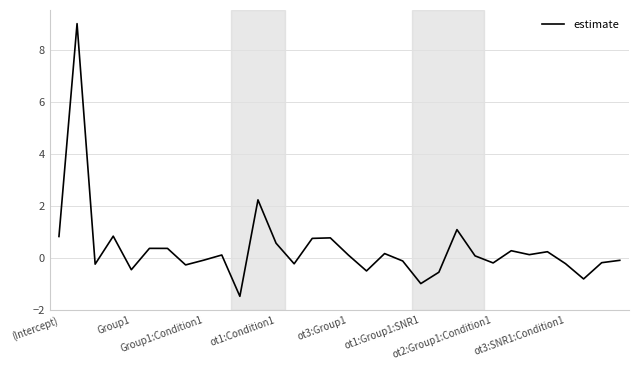

What is the maximum value shown in the chart?

9.0